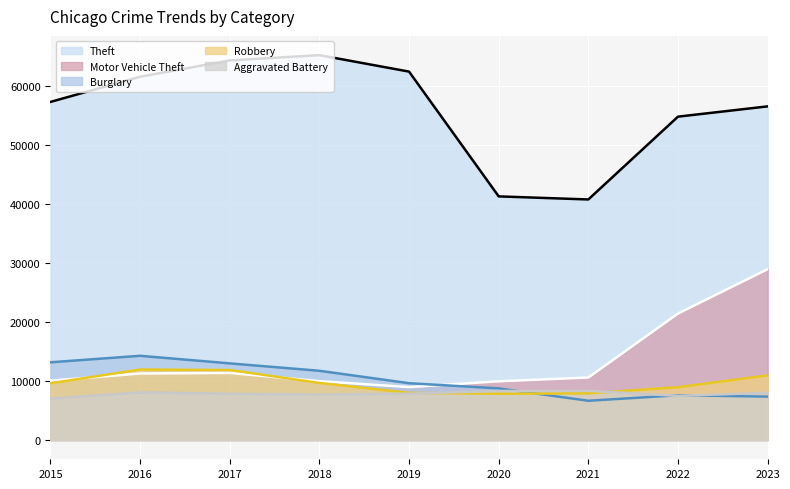

The value of Motor Vehicle Theft at 2018 is 9985. True or false?

True